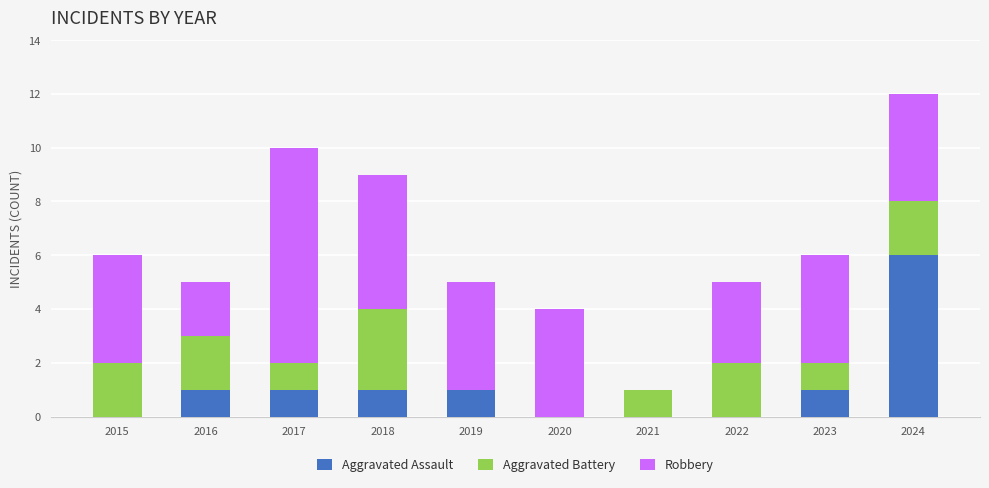

Does the chart contain stacked bars?

Yes